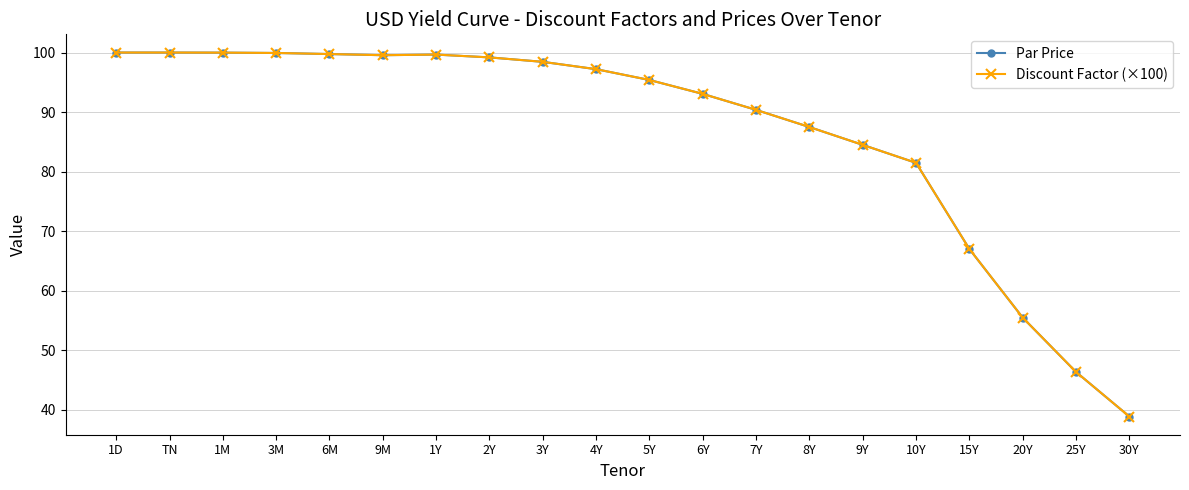

What is the average value of the Discount Factor (×100) series?

86.7